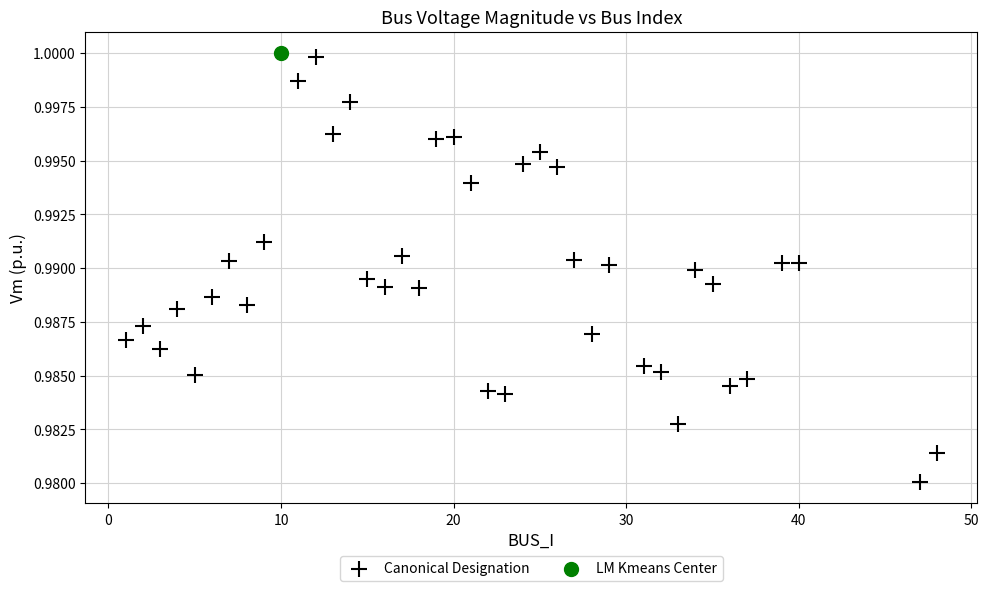

What are all the series names shown in the legend?

Canonical Designation, LM Kmeans Center